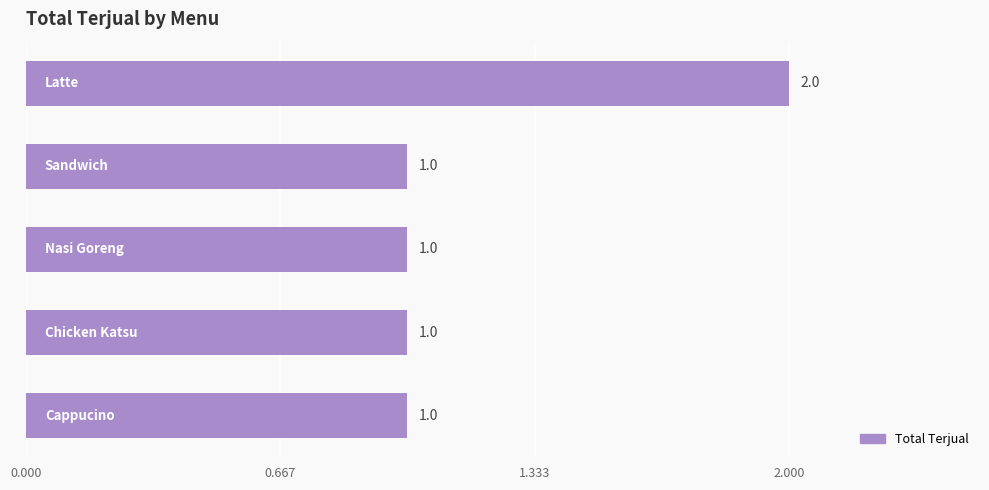

How many bars are there in total?

5